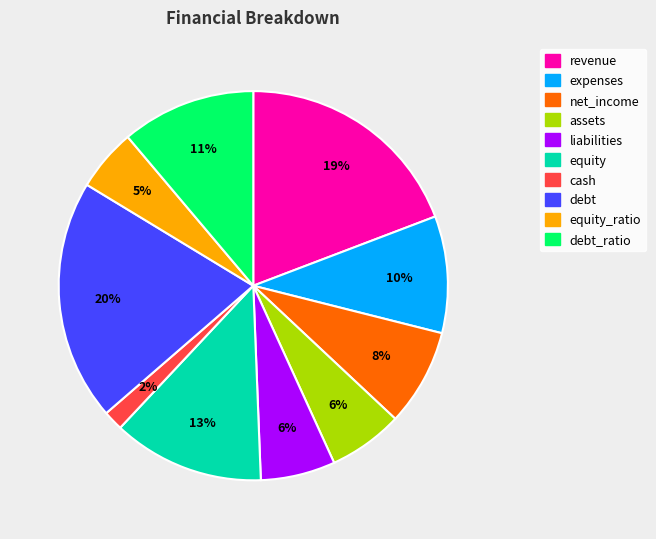

To the nearest percent, what is the average slice percentage?

10%